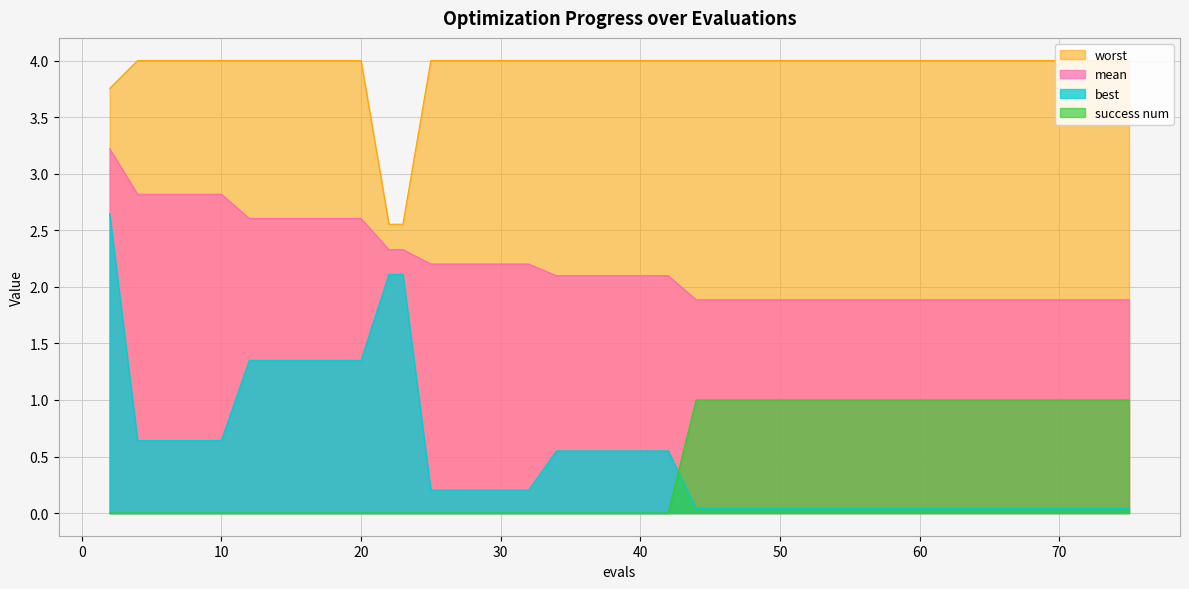

At which label does mean reach its peak?

2